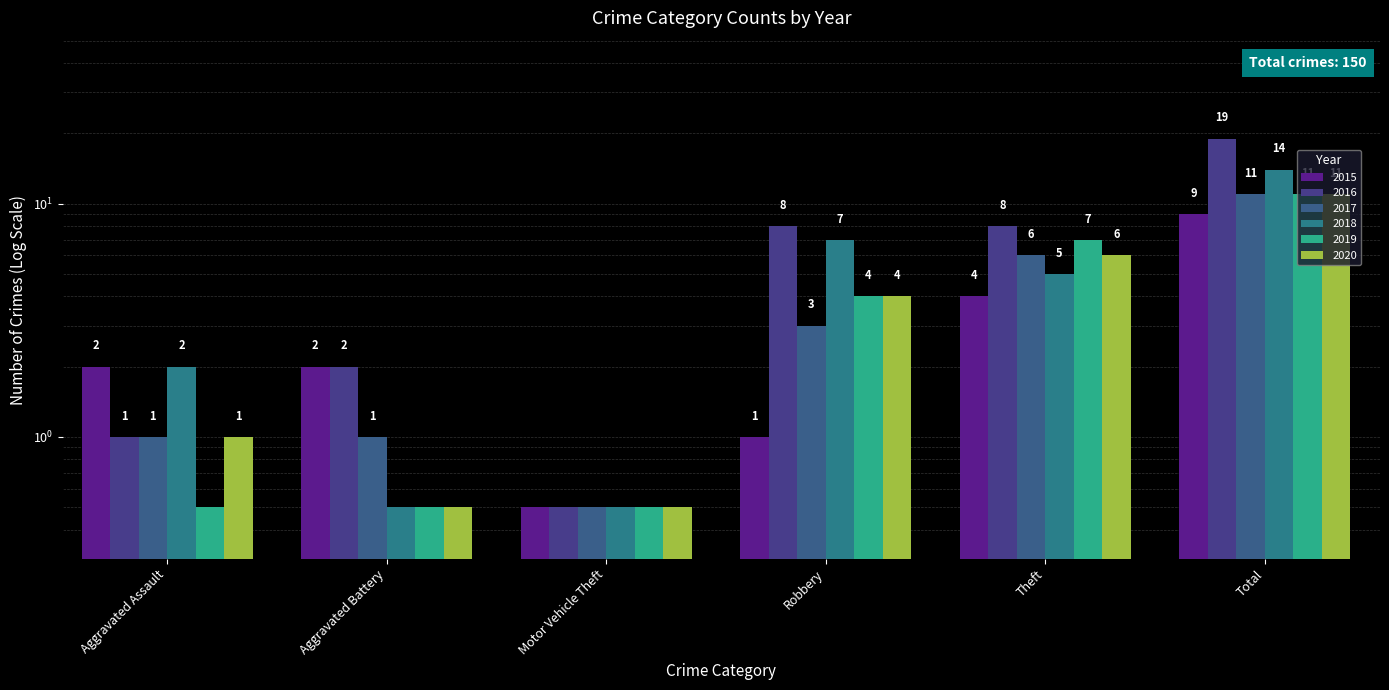

The value of 2020 at Aggravated Assault is 1.0. True or false?

True